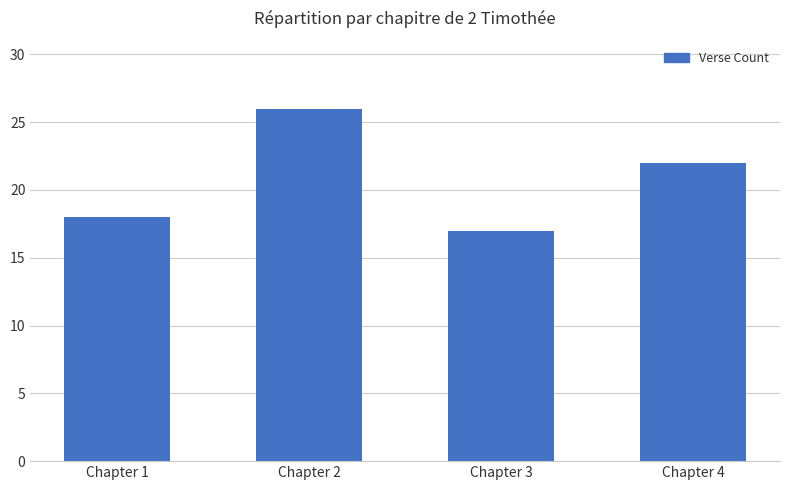

Which category has the highest value across all series?

Chapter 2